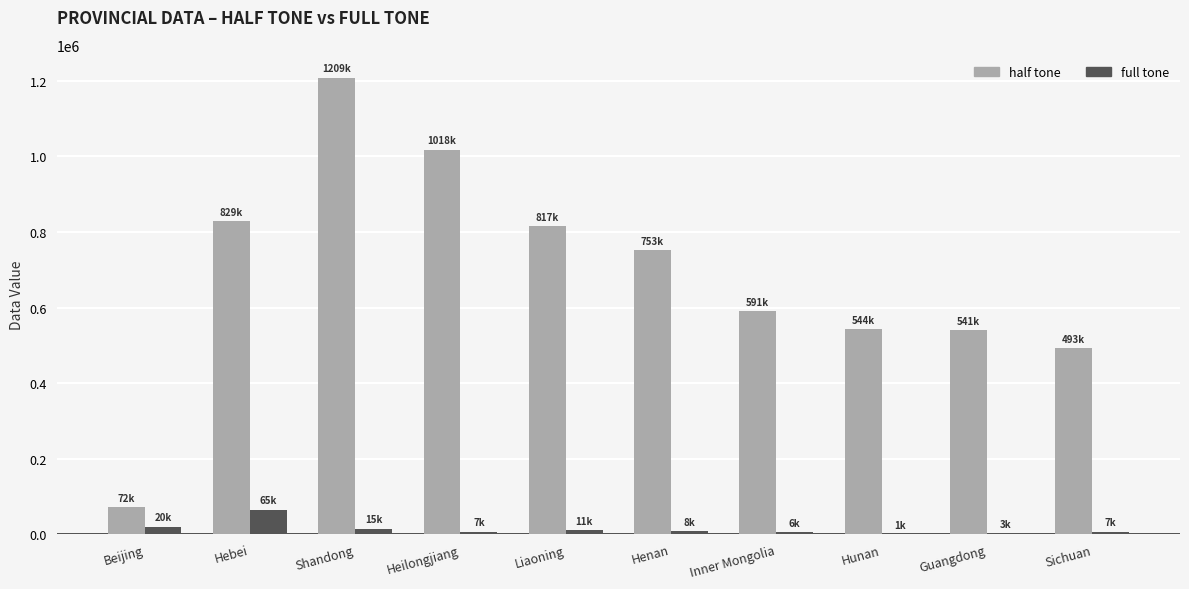

How many groups of bars are there?

10